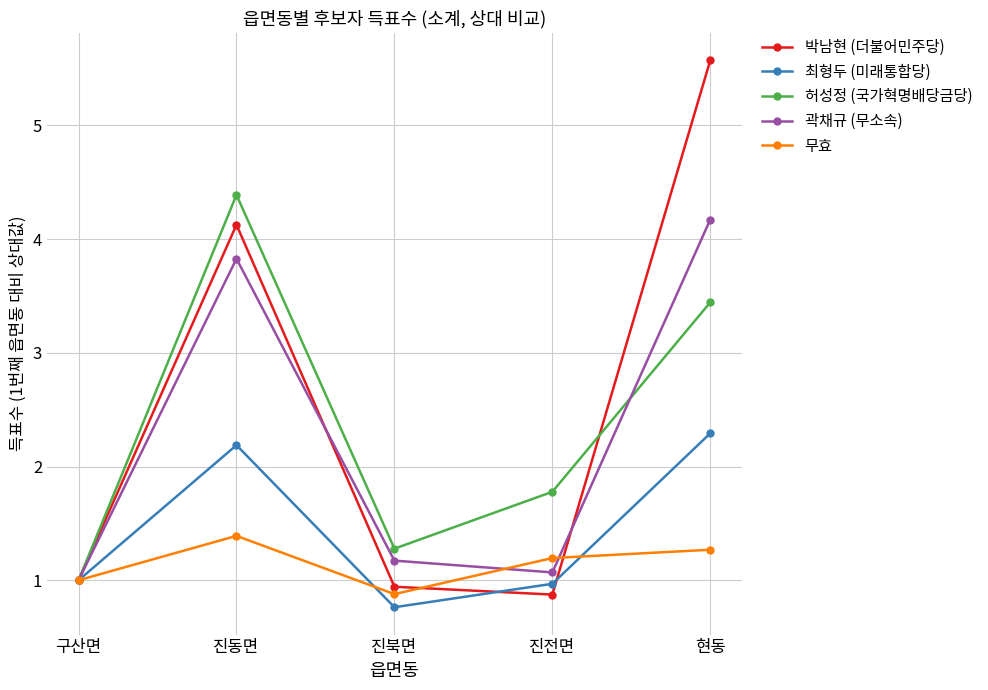

Which series has the widest spread of values?

박남현 (더불어민주당)